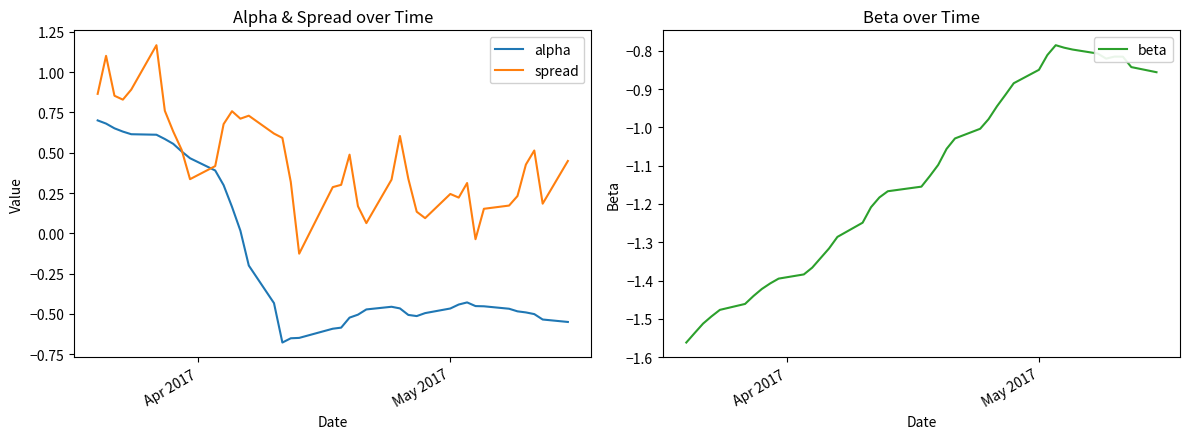

Which series has the largest range (max minus min)?

alpha